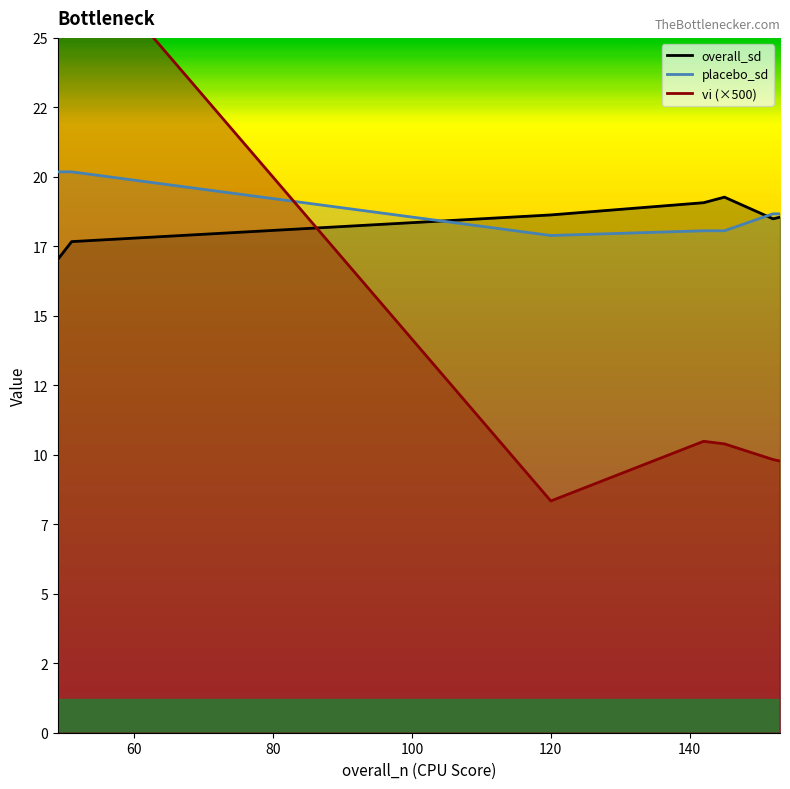

The placebo_sd series shows 28.3 at 145. True or false?

False